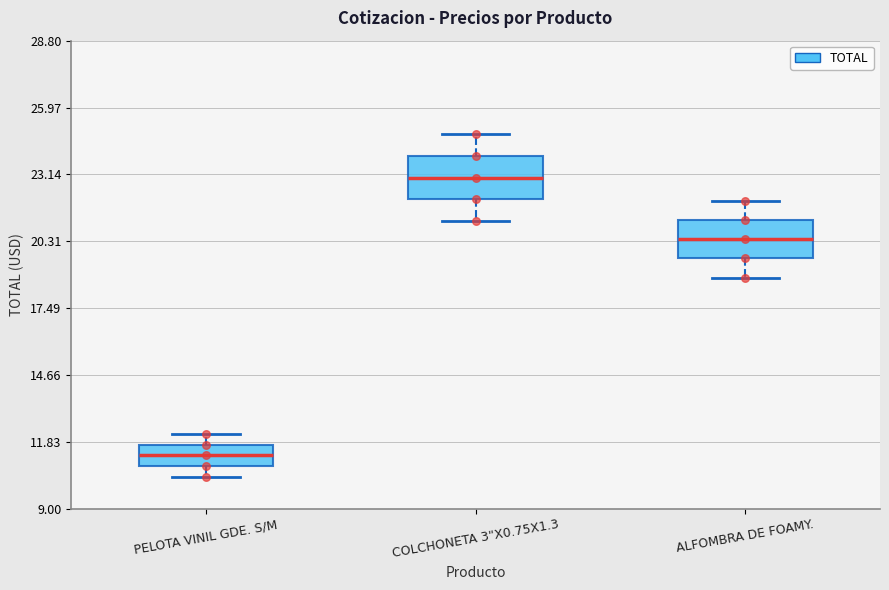

Reading left to right, read every box against the y-axis: the position of its median line, the range the box covers, and the ends of its whiskers. The values are not printed on the chart, so give them approximately, as read against the axis.

PELOTA VINIL GDE. S/M: median 11.5 (inside the box), box 11.0 to 11.5, whiskers 10.5 to 12.0
COLCHONETA 3"X0.75X1.3: median 23.0, box 22.0 to 24.0, whiskers 21.0 to 25.0
ALFOMBRA DE FOAMY.: median 20.5, box 19.5 to 21.0, whiskers 19.0 to 22.0